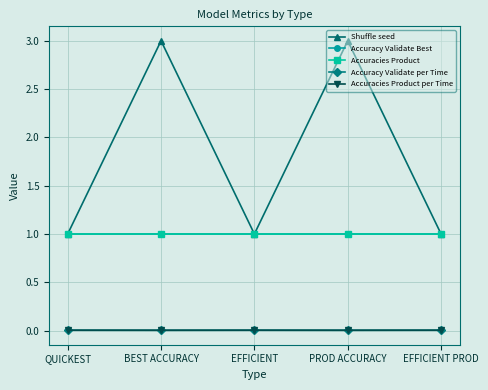

What is the minimum value for Accuracies Product?

1.0